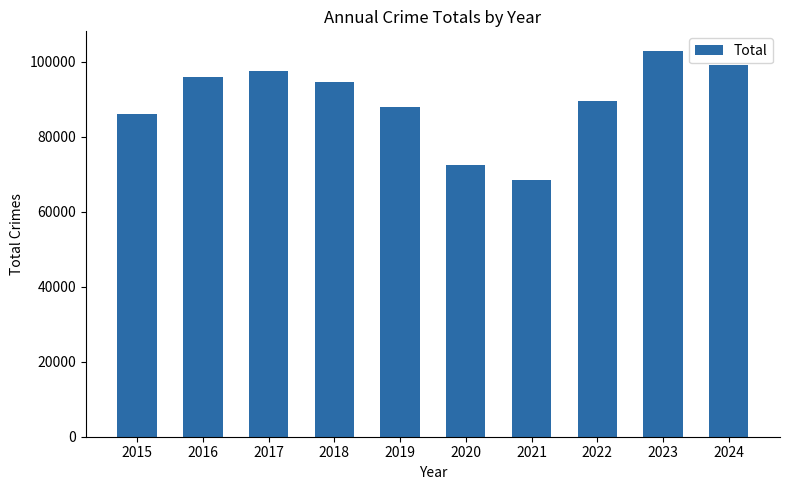

How many distinct data groups are displayed?

1